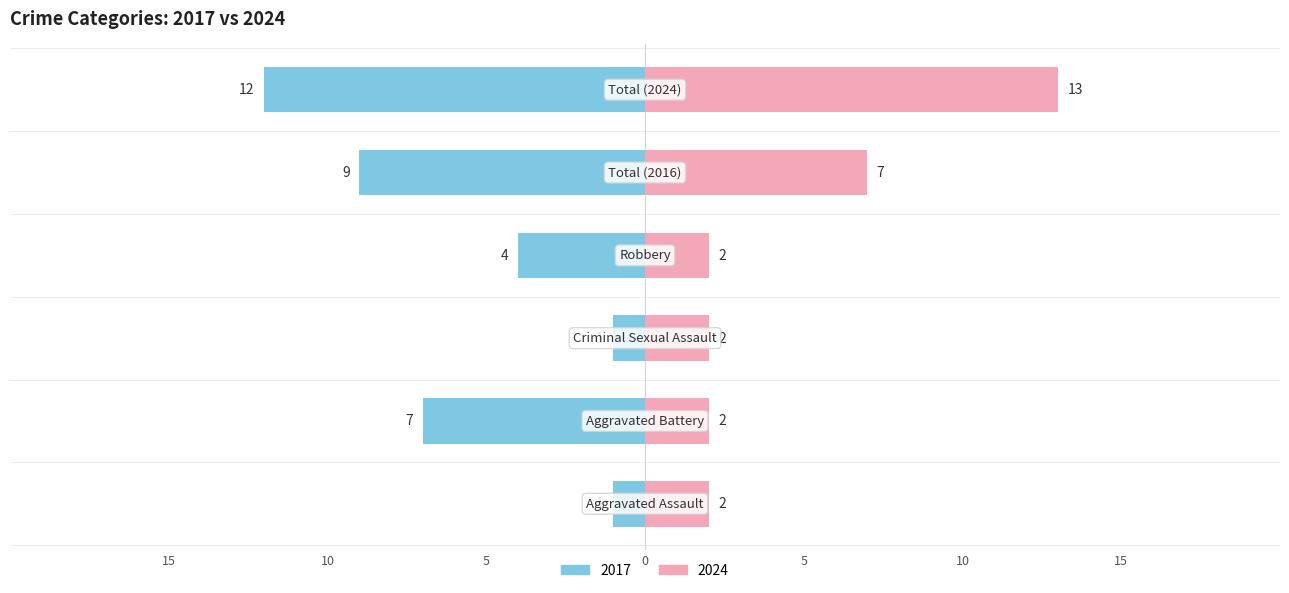

What is the maximum value for Right (crimes)?

13